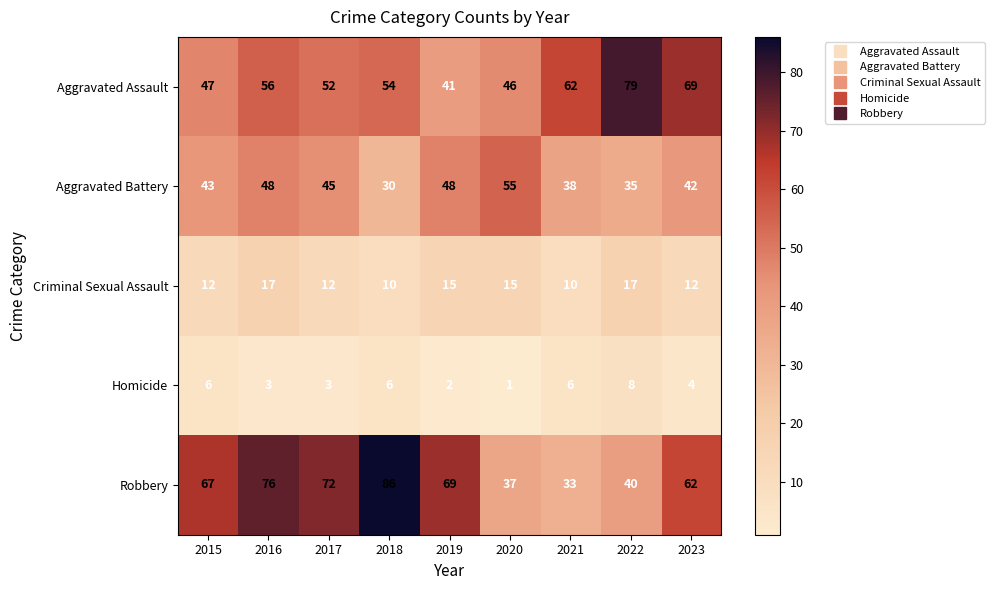

What is the difference between the highest and lowest values at 2021?

56